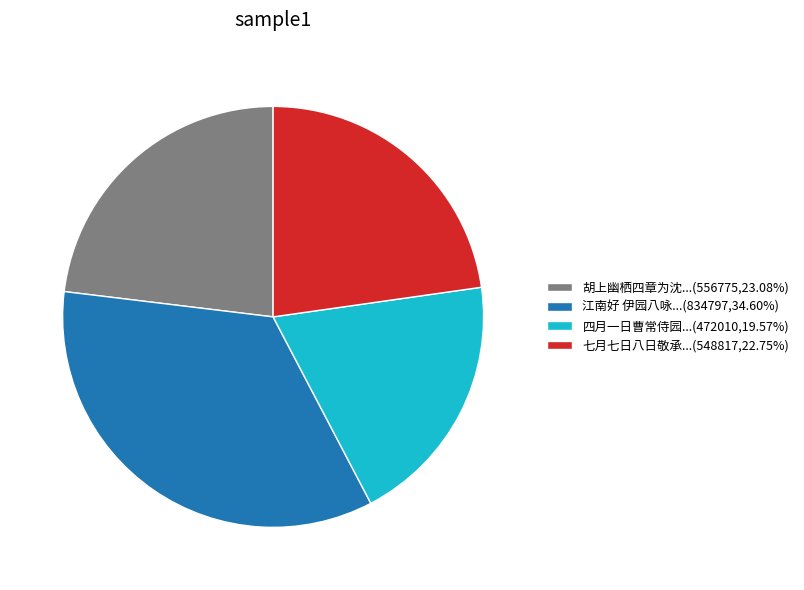

Approximately how many times larger is the value at 江南好 伊园八咏...(834797,34.60%) compared to 七月七日八日敬承...(548817,22.75%)?

1.5